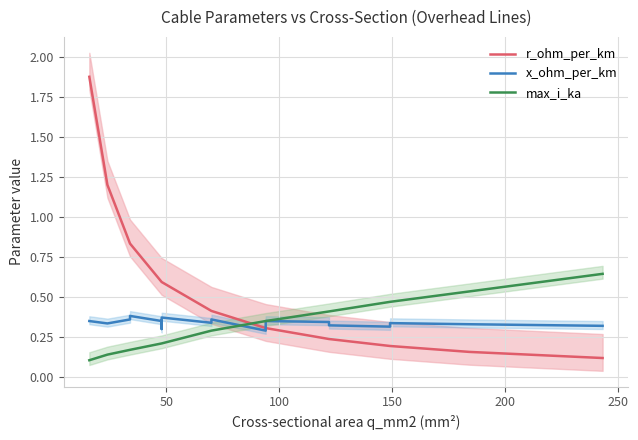

Which series has the largest total across all categories?

r_ohm_per_km